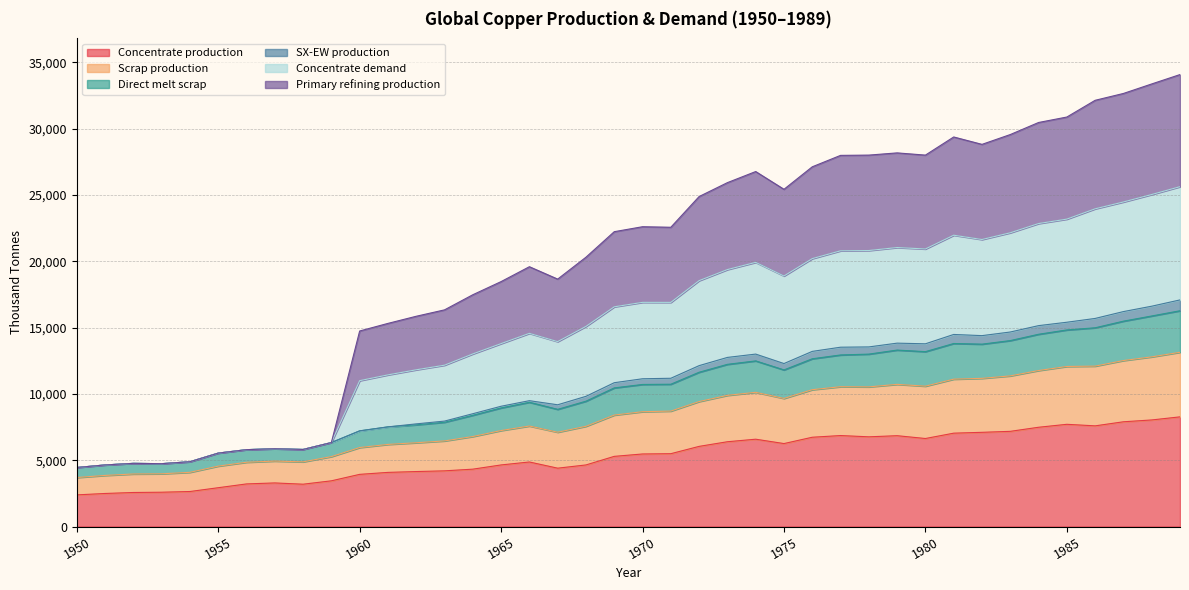

What is the sum of the Concentrate production values at 1982 and 1959?

10548.1